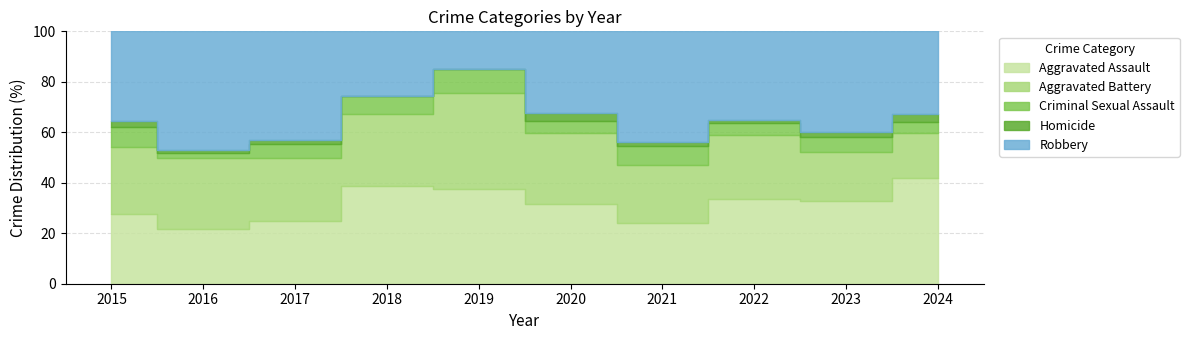

What is the sum of all Homicide values?

20